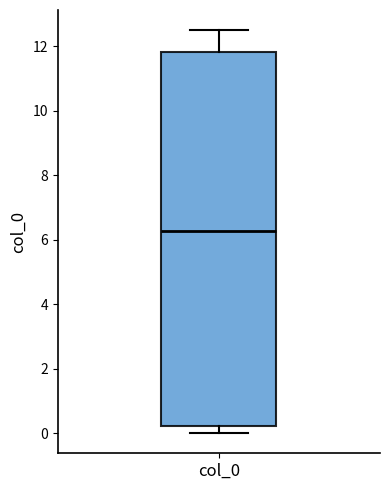

Read this box plot against the y-axis: the position of the median line, the range covered by the box, and the ends of both whiskers. The values are not printed on the chart, so give them approximately, as read against the axis.

median 6.2, box 0.2 to 11.8, whiskers 0.0 to 12.6